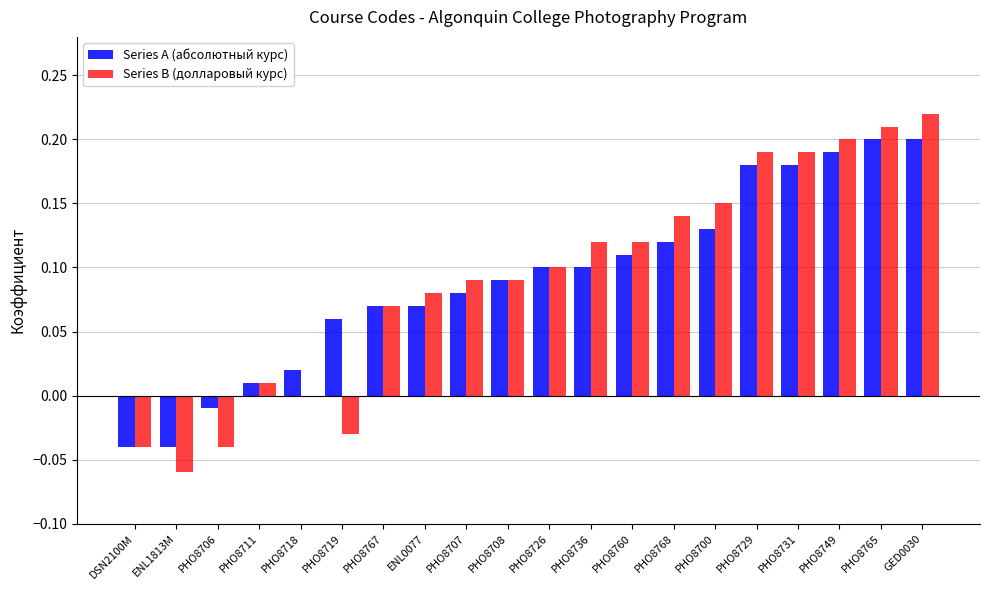

At which label does Series B (долларовый курс) reach its peak?

GED0030